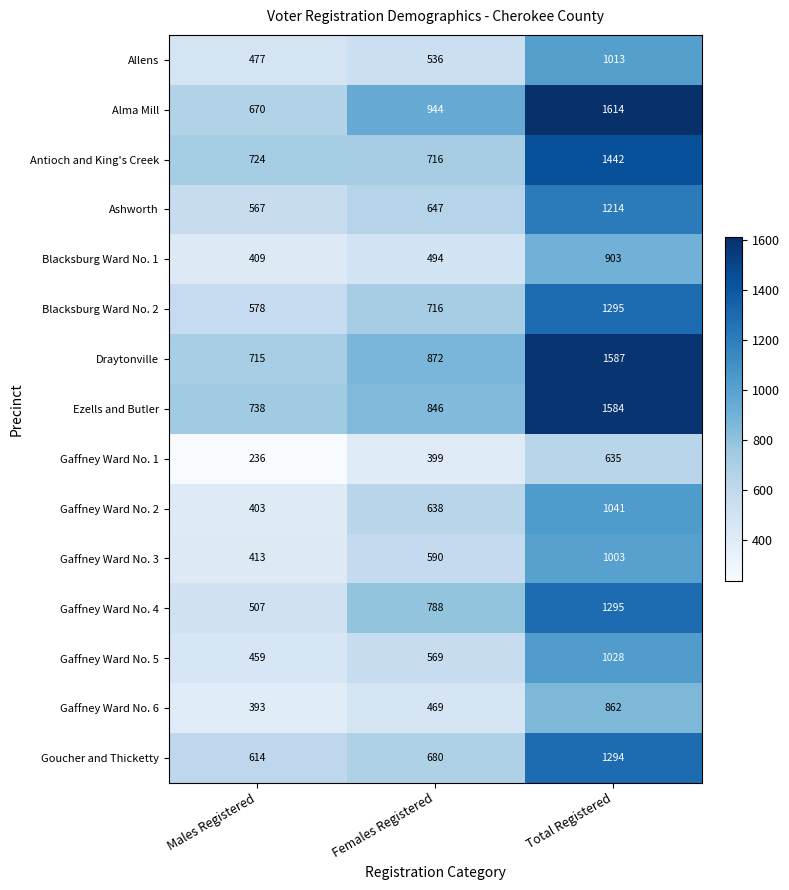

Rank the categories by Gaffney Ward No. 6 value from lowest to highest.

Males Registered, Females Registered, Total Registered